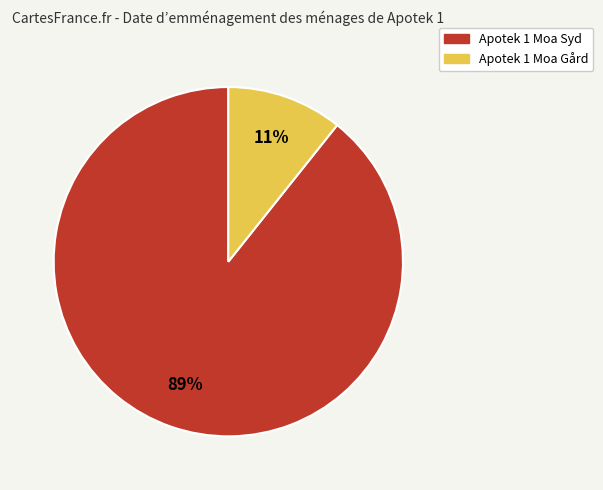

Rank the categories by value from highest to lowest.

Apotek 1 Moa Syd, Apotek 1 Moa Gård